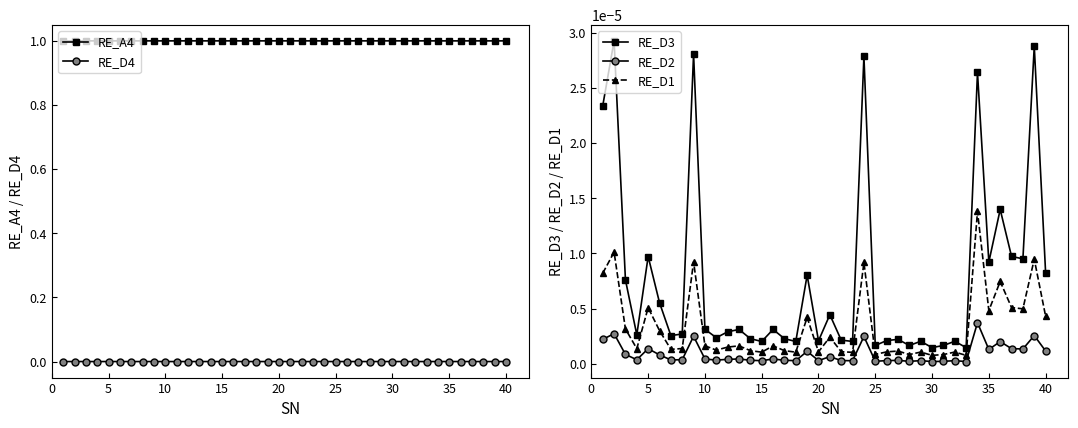

True or false: RE_D3 and RE_D1 intersect in this chart.

False